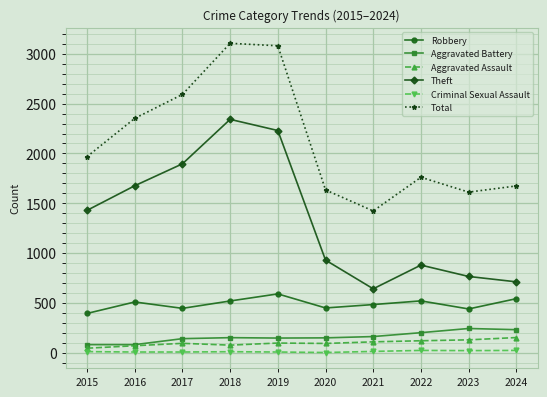

Which series changed the most between 2016 and 2020?

Theft